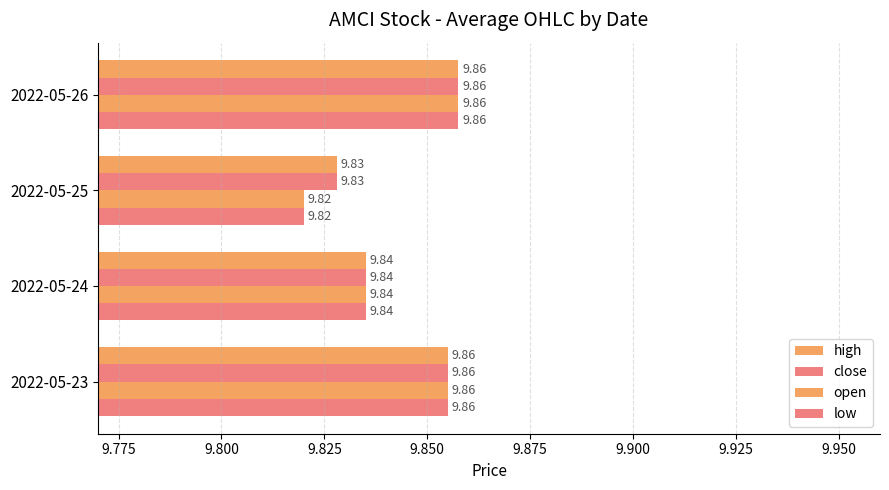

Count the number of data series in this chart.

4